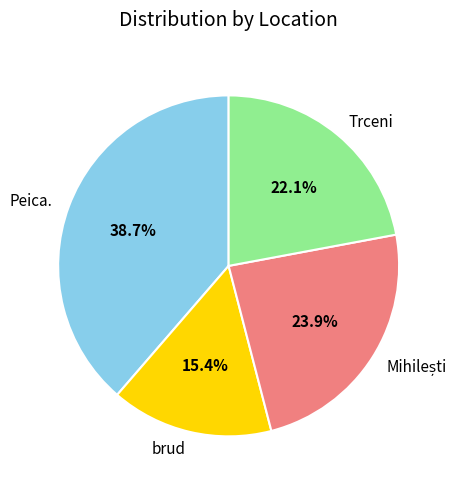

Which category has the smallest portion of the pie?

brud